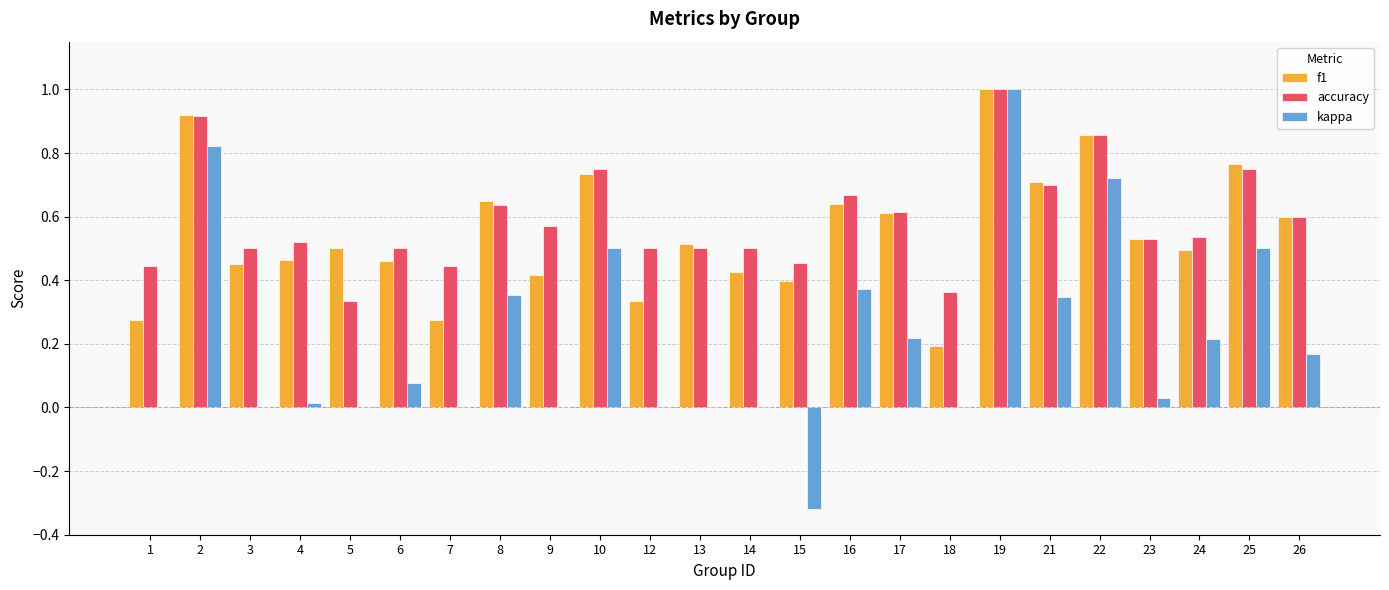

How many distinct data groups are displayed?

3